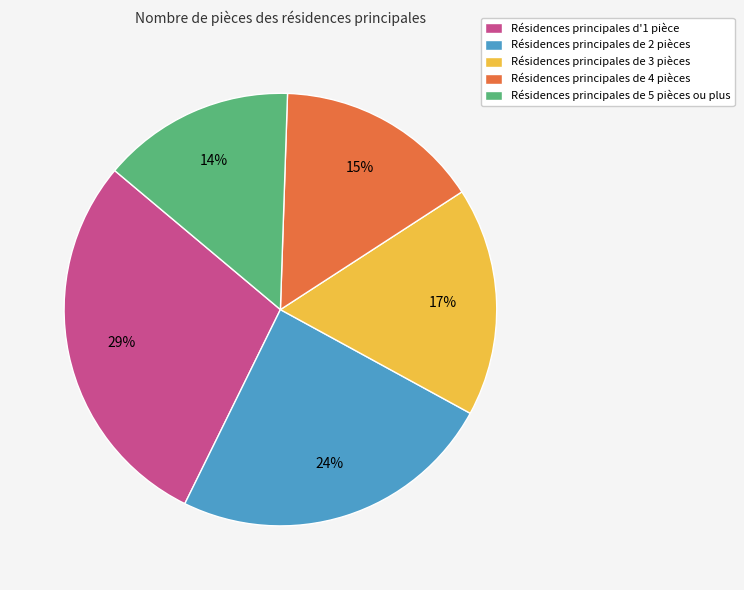

Which has a higher value, Résidences principales de 3 pièces or Résidences principales de 2 pièces?

Résidences principales de 2 pièces